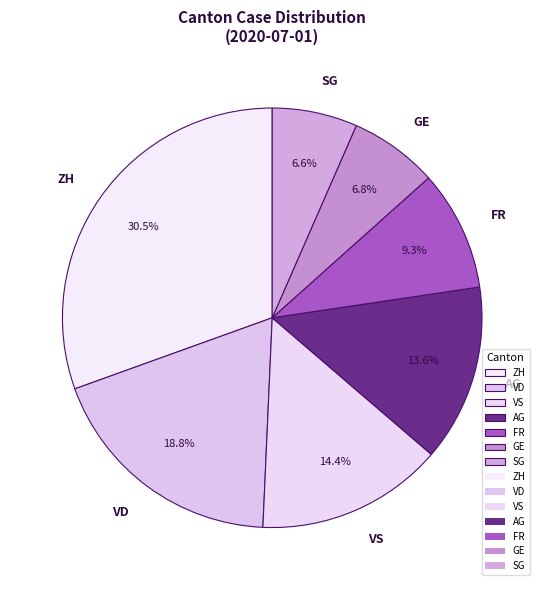

How many segments does this pie chart have?

7